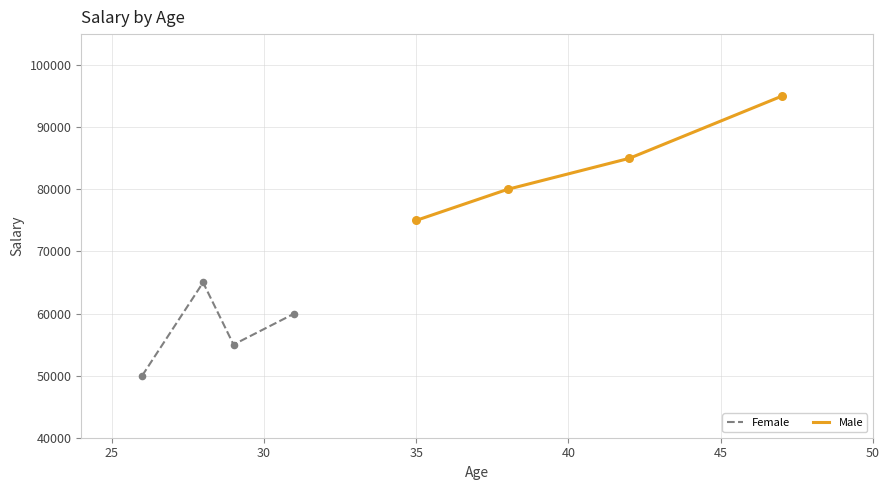

At how many categories does at least one series exceed 90580?

1